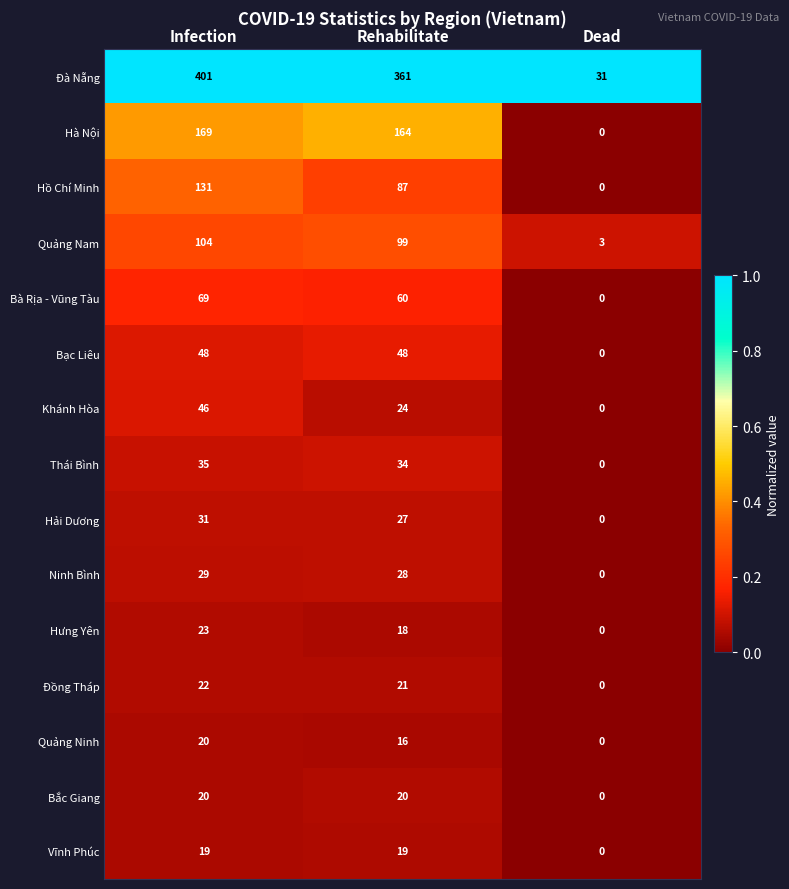

Is it true that Ninh Bình equals 28 at Rehabilitate?

True